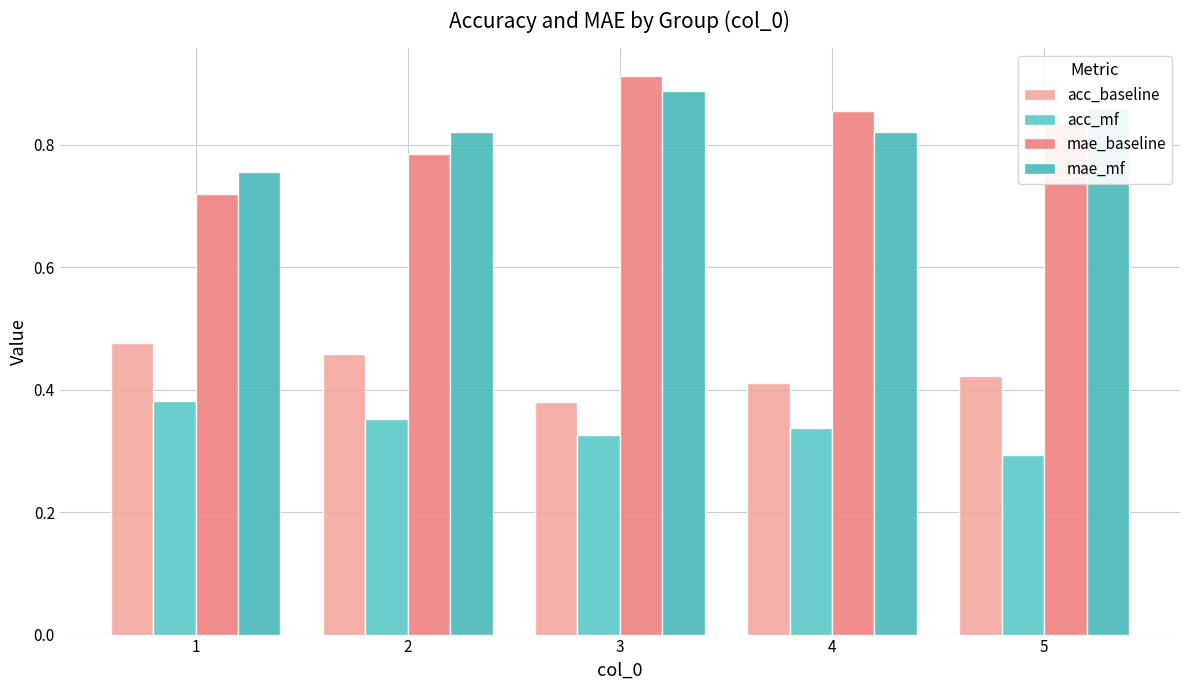

Is the value of acc_baseline at 3 greater than the value of mae_baseline at 3?

No